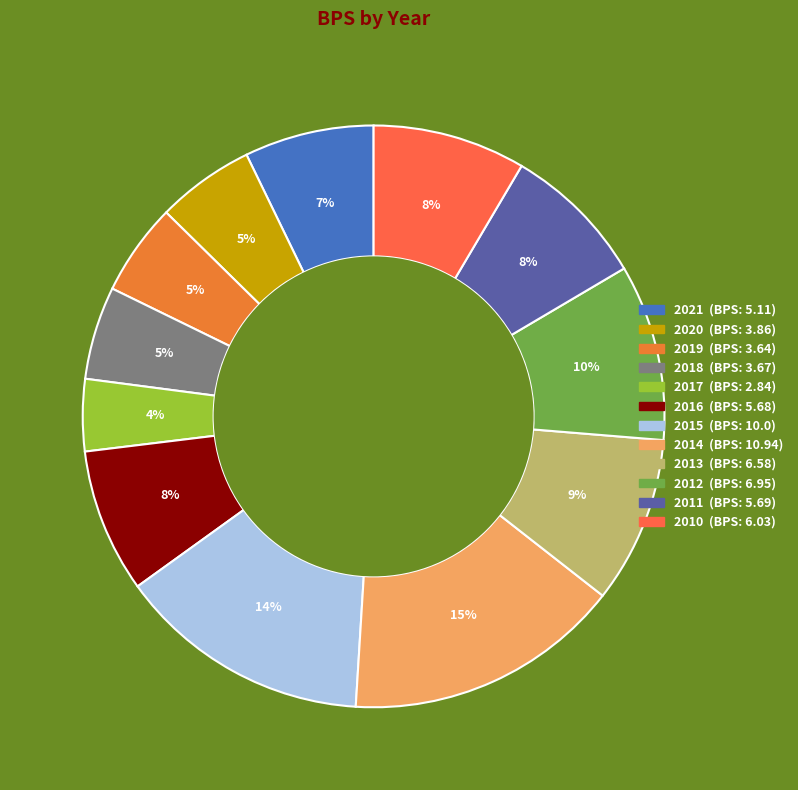

To the nearest percent, what portion does 2016 represent?

8%